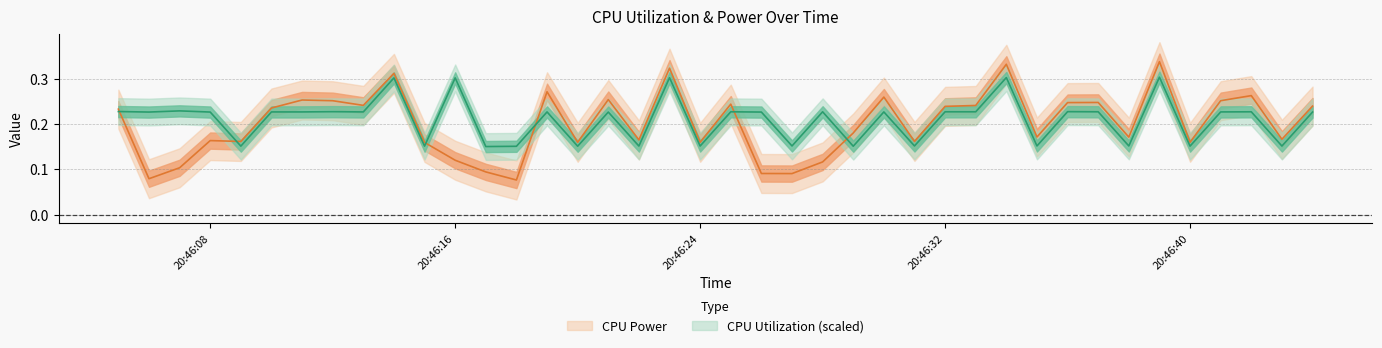

What are all the series names shown in the legend?

CPU Power, CPU Utilization